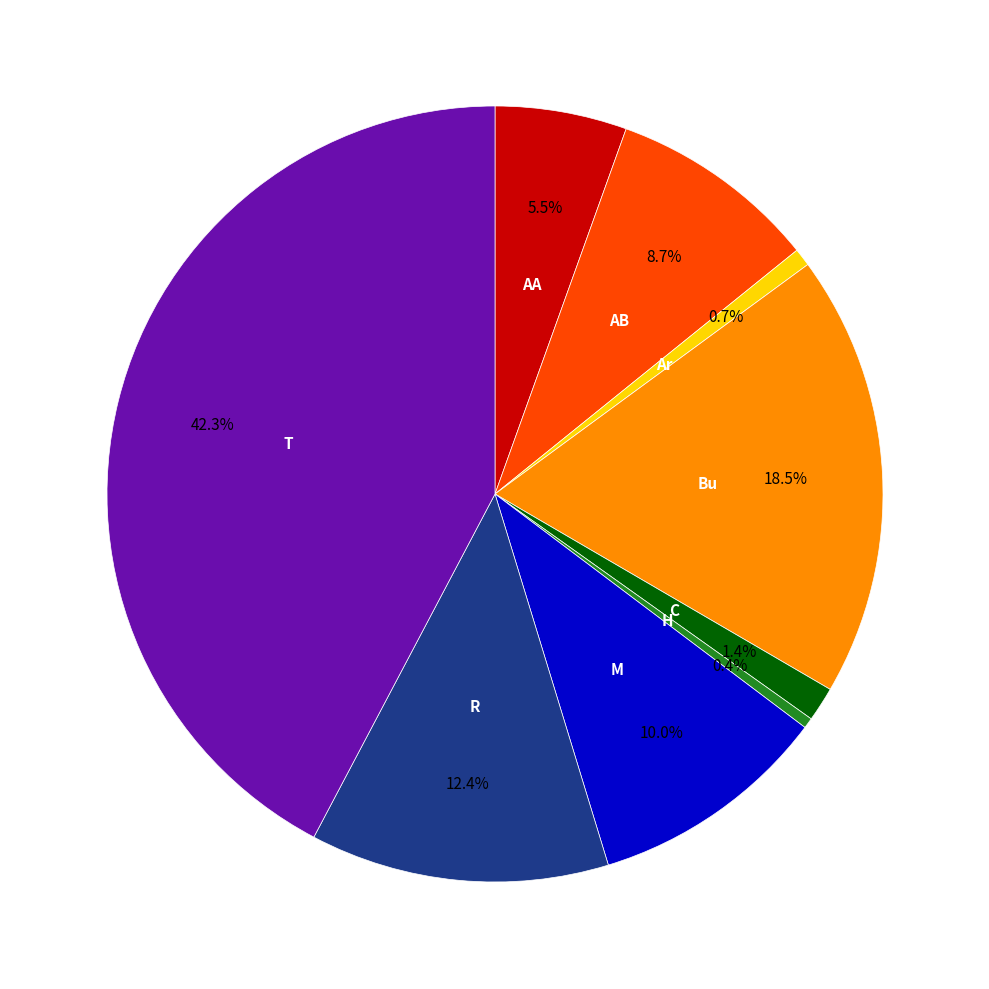

Is there any slice that represents more than half of the pie?

No